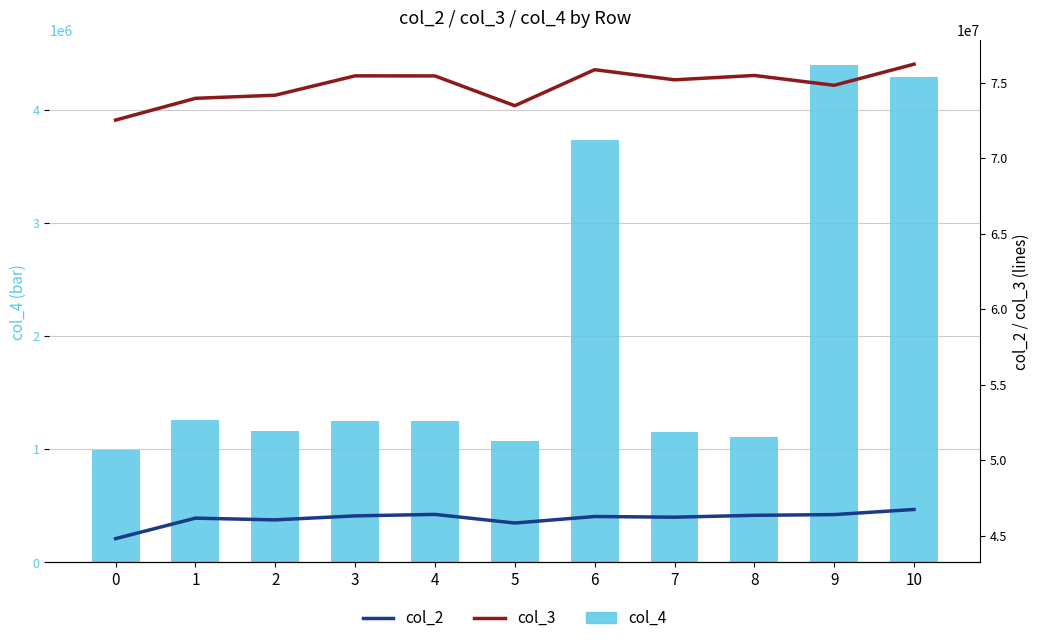

Rank the series at 0 from highest to lowest value.

col_3, col_2, col_4